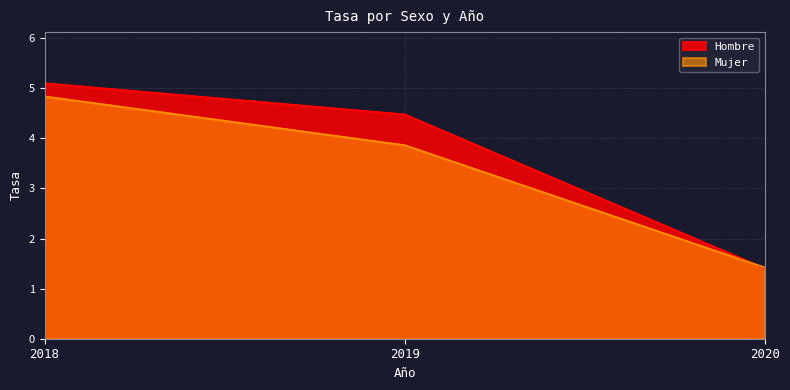

What is the average value of the Hombre series?

3.7